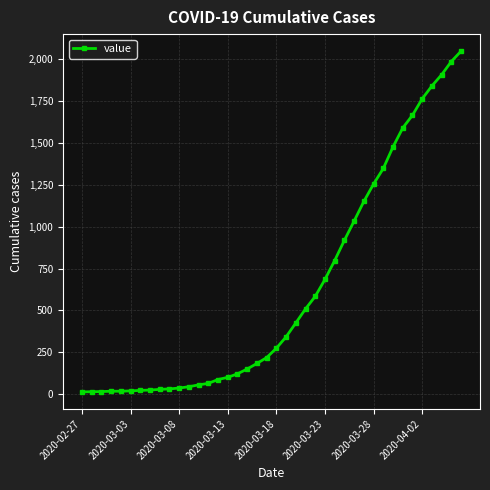

What is the sum of all values?

24864